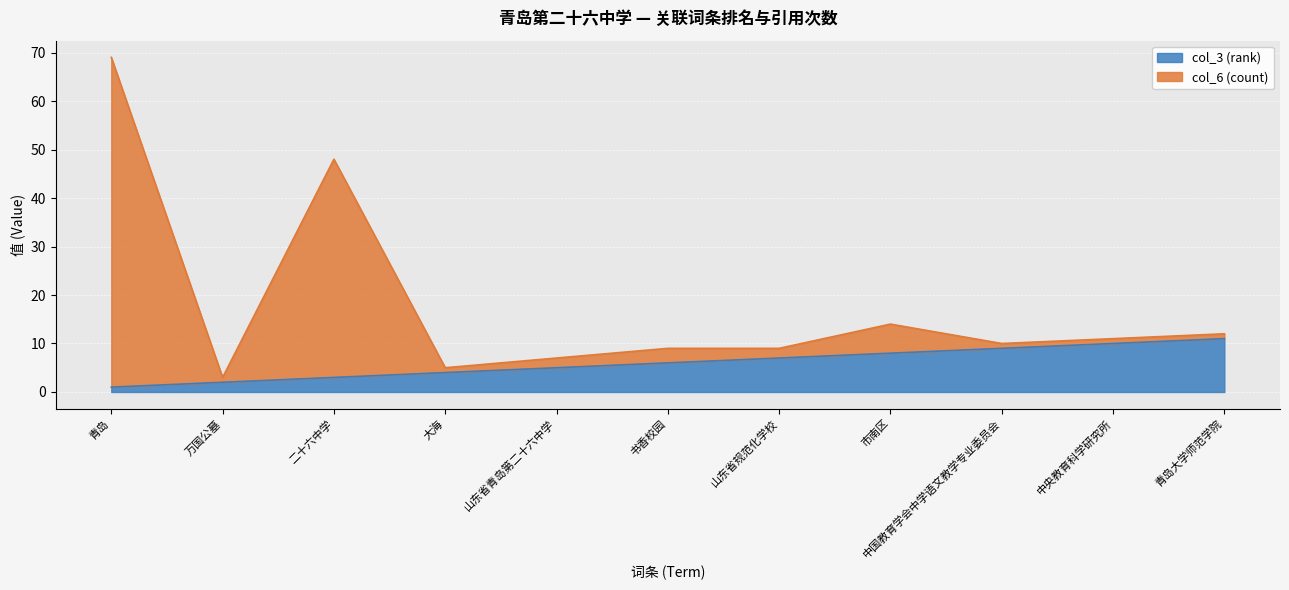

True or false: col_3 (rank) has more than 1 interior local peaks.

False